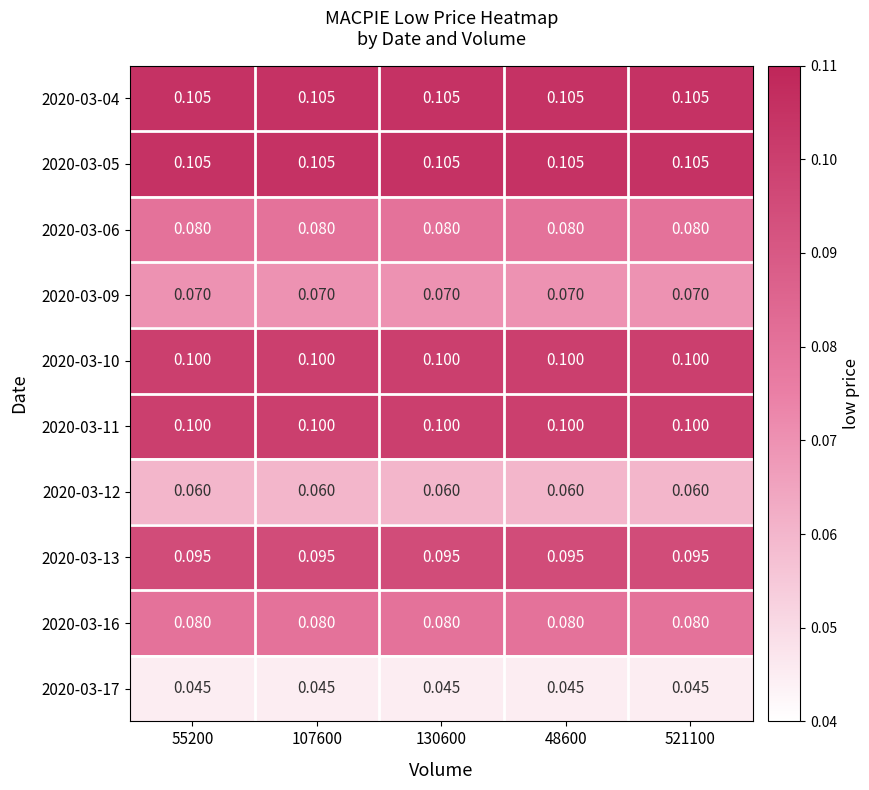

Count the number of data series in this chart.

10